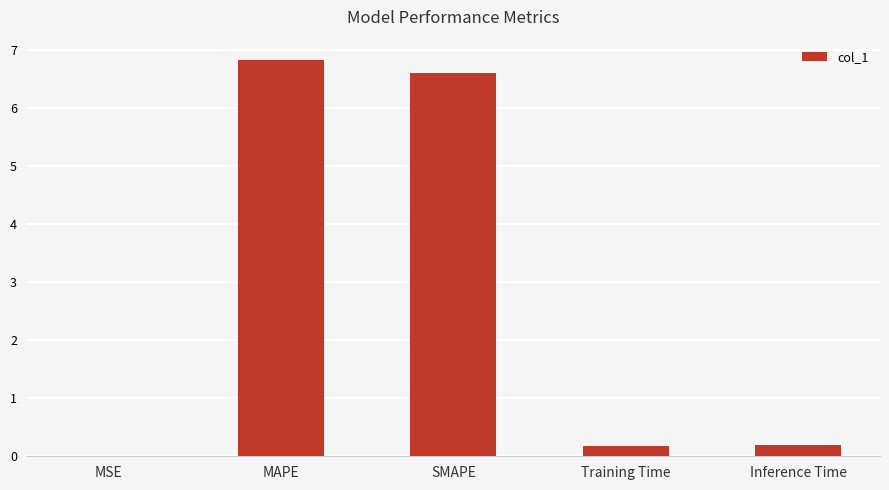

At which category does the chart reach its peak across all series?

MAPE